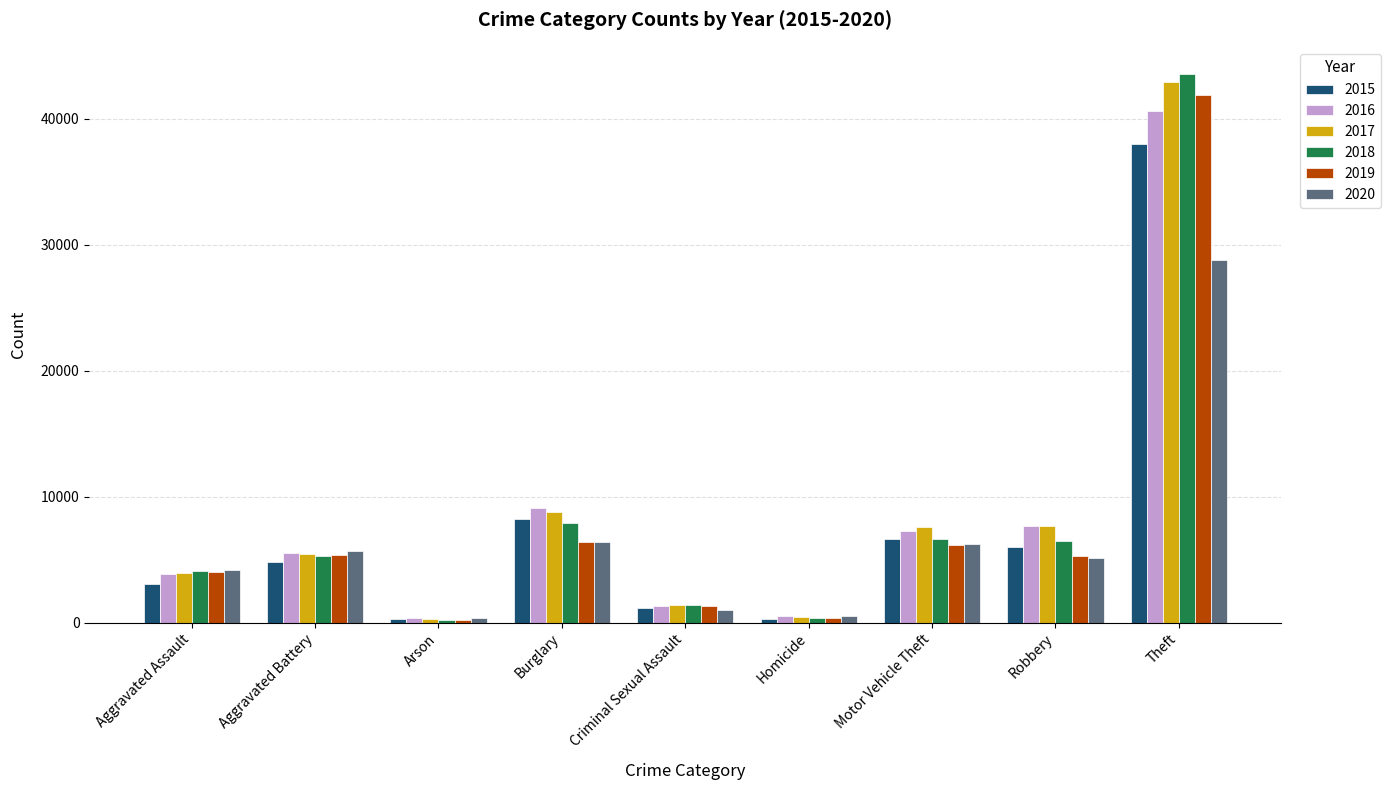

Which series has the largest range (max minus min)?

2018